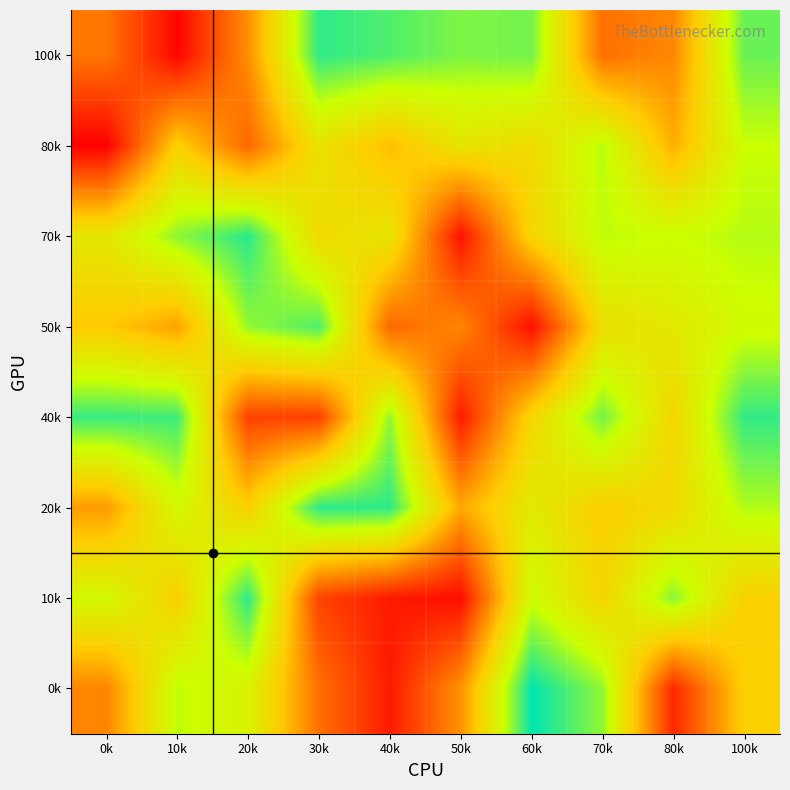

At which category does the chart reach its peak across all series?

60k